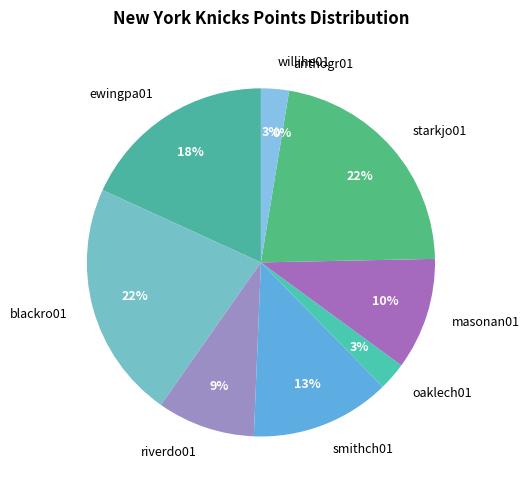

Approximately how many times larger is the value at riverdo01 compared to masonan01?

0.9